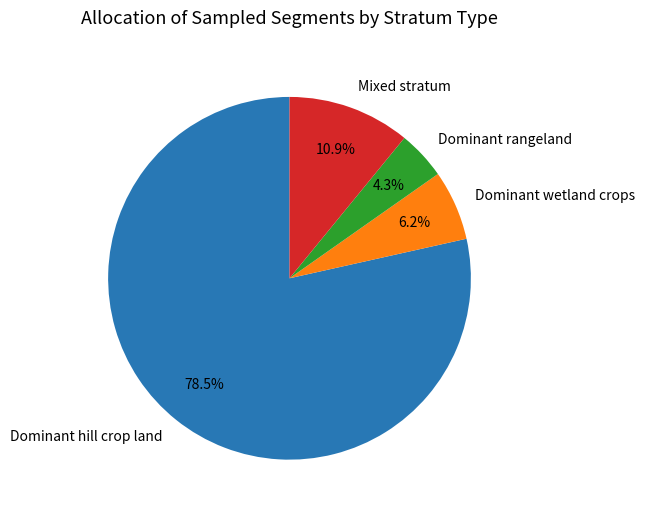

Which slice represents more than half of the pie?

Dominant hill crop land